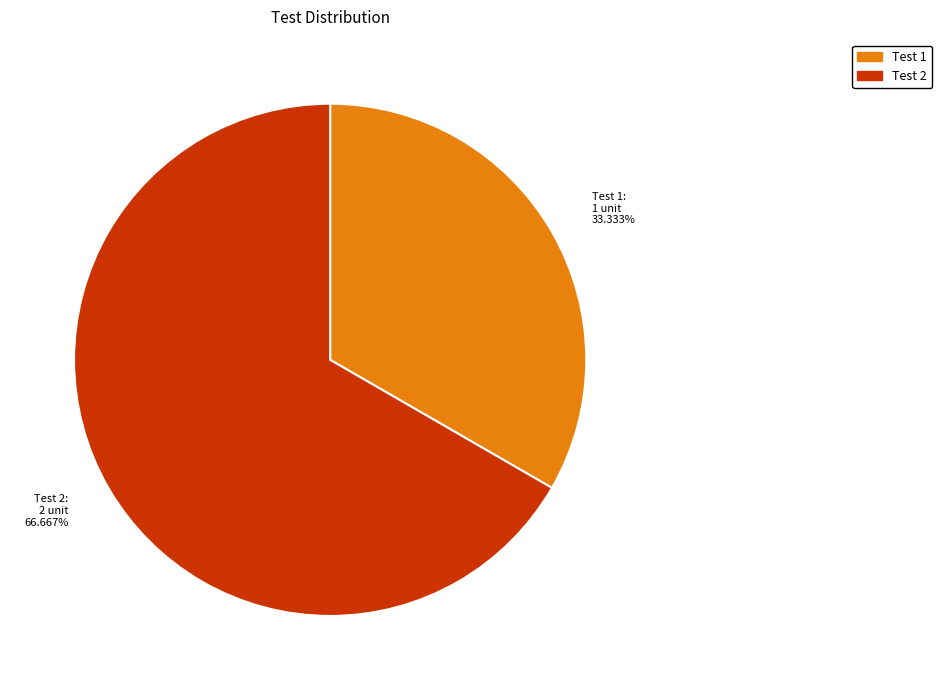

What is the largest slice in the pie chart?

Test 2